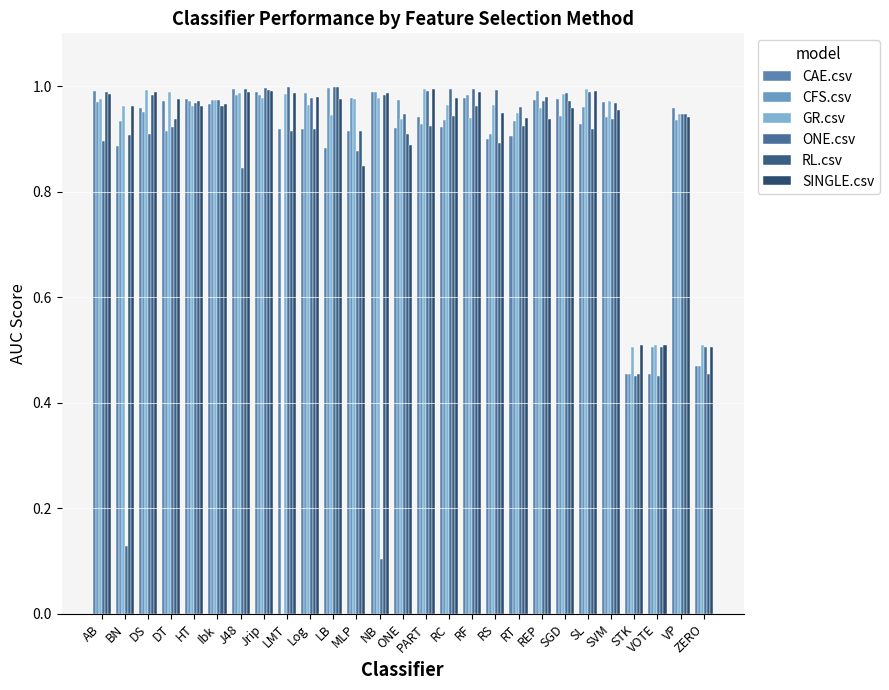

What is the maximum value shown in the chart?

1.0